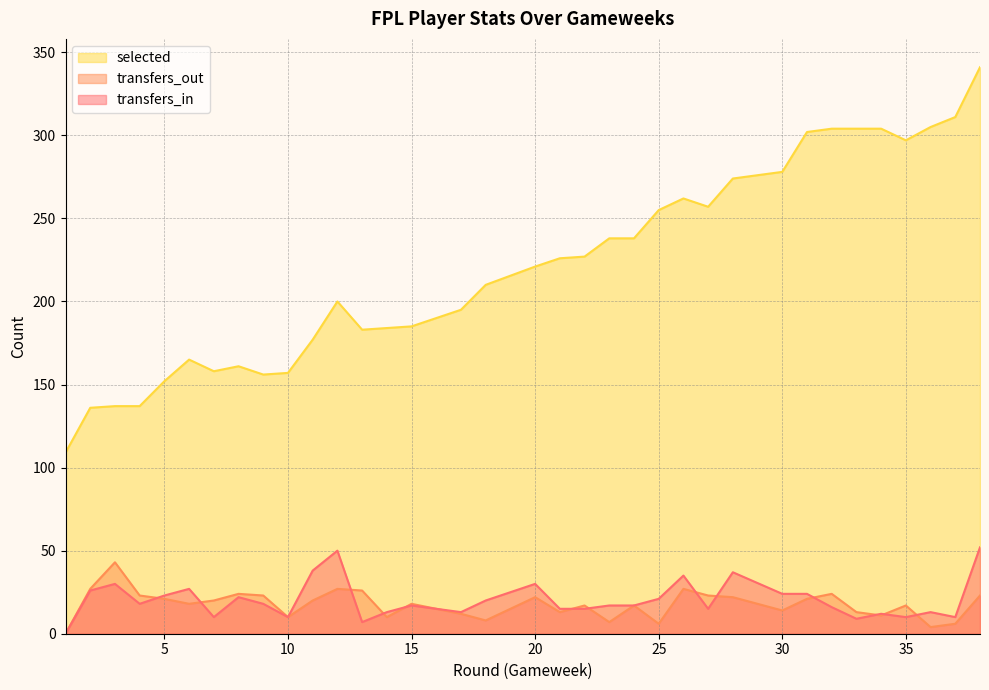

How many intersections are there between transfers_out and transfers_in?

14